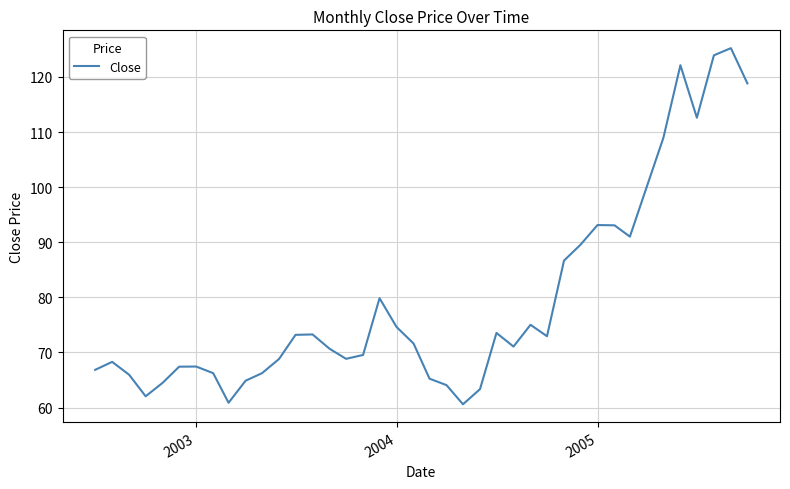

What is the greatest value displayed?

125.2